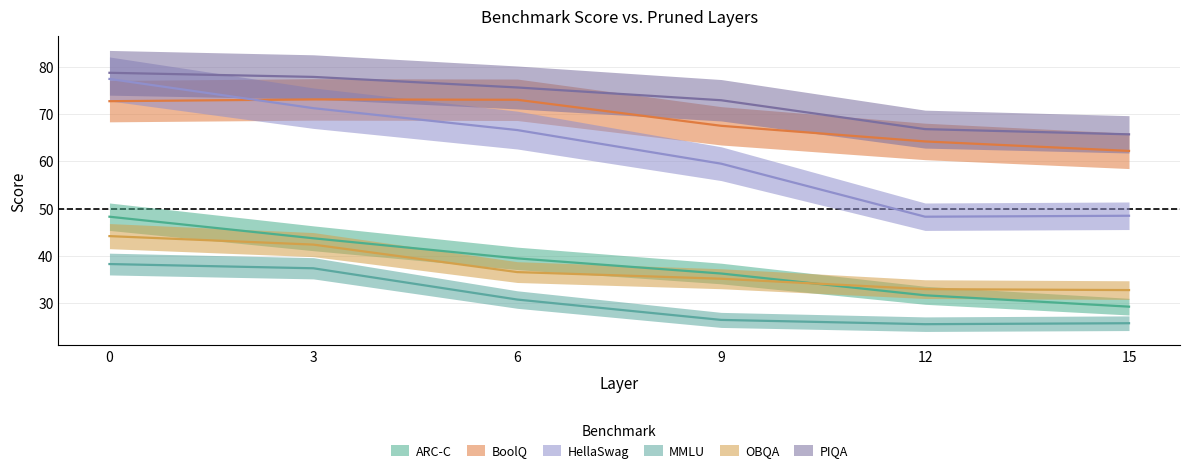

How many series are shown in this chart?

6